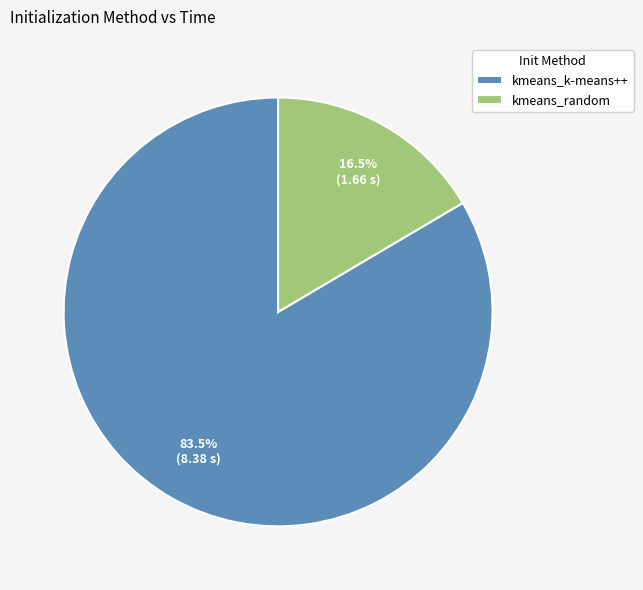

Does kmeans_random represent more than half of the total?

No